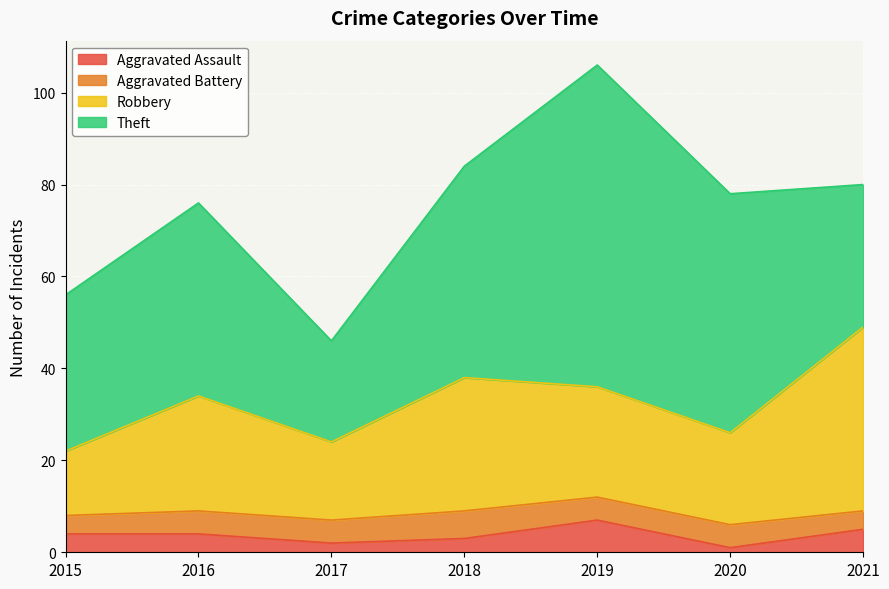

What is the highest value of the Aggravated Assault series?

7